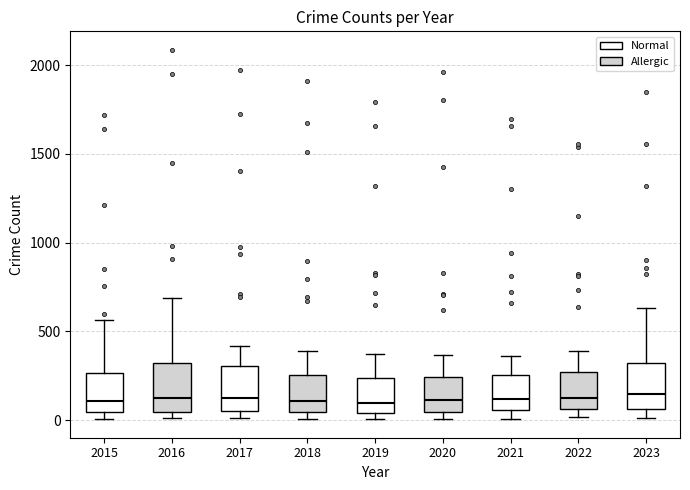

Reading left to right, read every box against the y-axis: the position of its median line, the range the box covers, and the ends of its whiskers. The values are not printed on the chart, so give them approximately, as read against the axis.

2015: median 100, box 50 to 250, whiskers 0 to 550
2016: median 150, box 50 to 300, whiskers 0 to 700
2017: median 100, box 50 to 300, whiskers 0 to 400
2018: median 100, box 50 to 250, whiskers 0 to 400
2019: median 100, box 50 to 250, whiskers 0 to 400
2020: median 100, box 50 to 250, whiskers 0 to 350
2021: median 100, box 50 to 250, whiskers 0 to 350
2022: median 100, box 50 to 250, whiskers 0 to 400
2023: median 150, box 50 to 300, whiskers 0 to 650